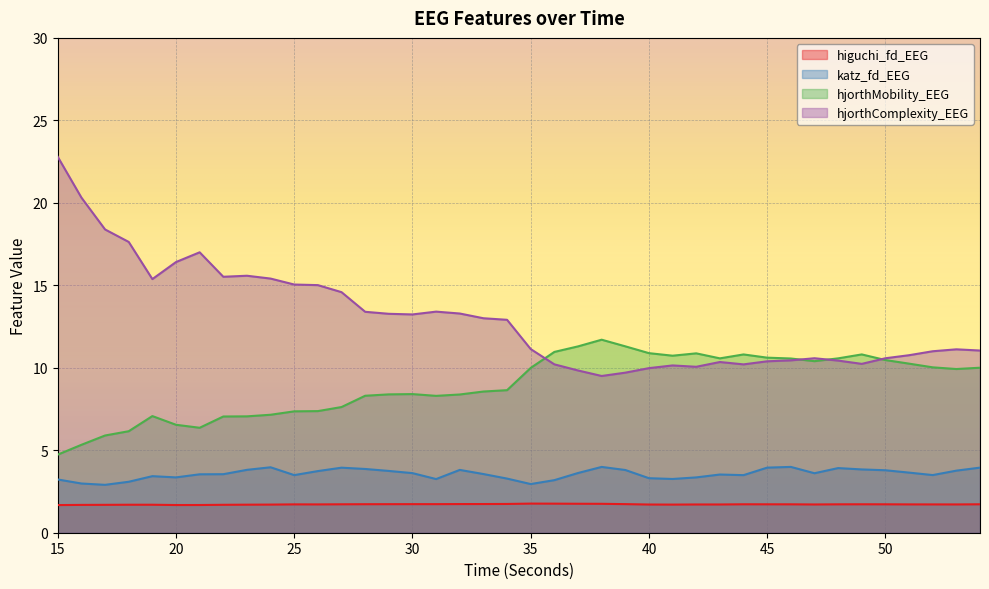

True or false: hjorthMobility_EEG and katz_fd_EEG intersect in this chart.

False